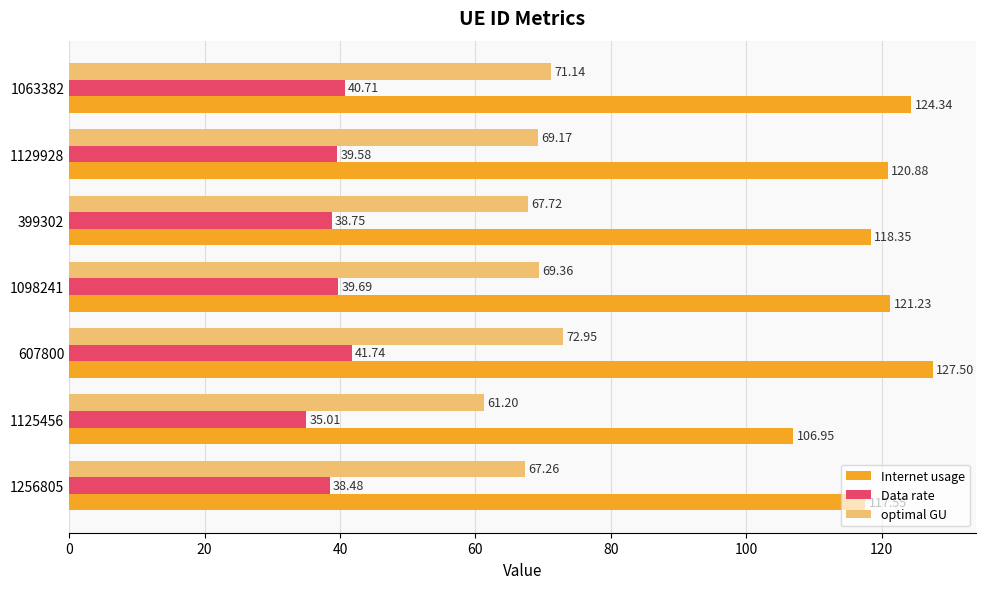

Which series changed the most between 607800 and 1063382?

Internet usage